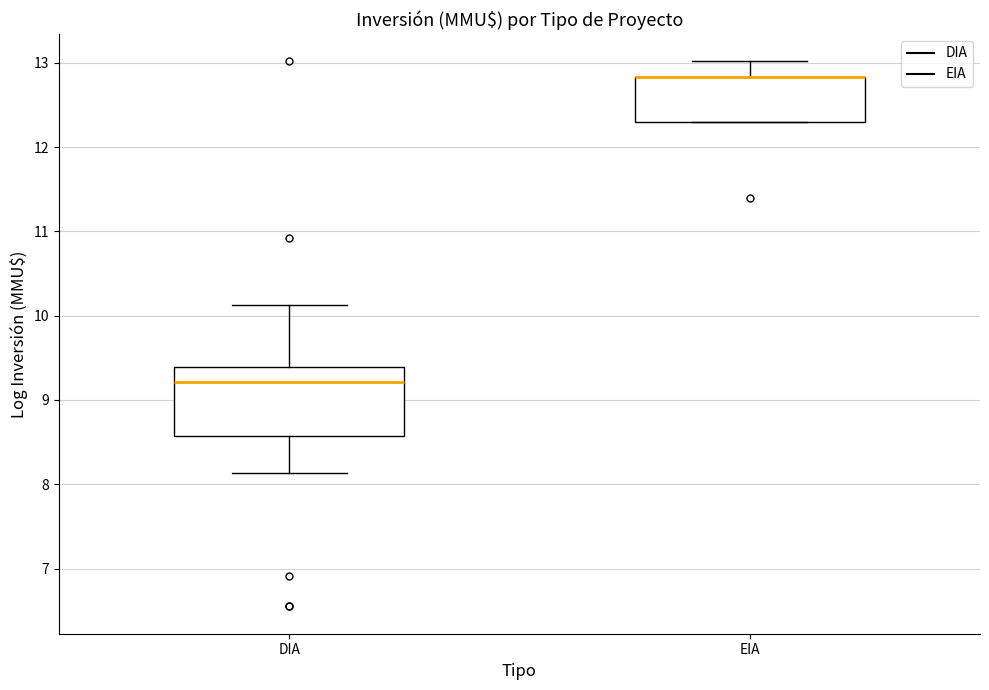

Where is the lower edge of the box for DIA on the y-axis? The values are not printed on the chart, so give them approximately, as read against the axis.

8.6